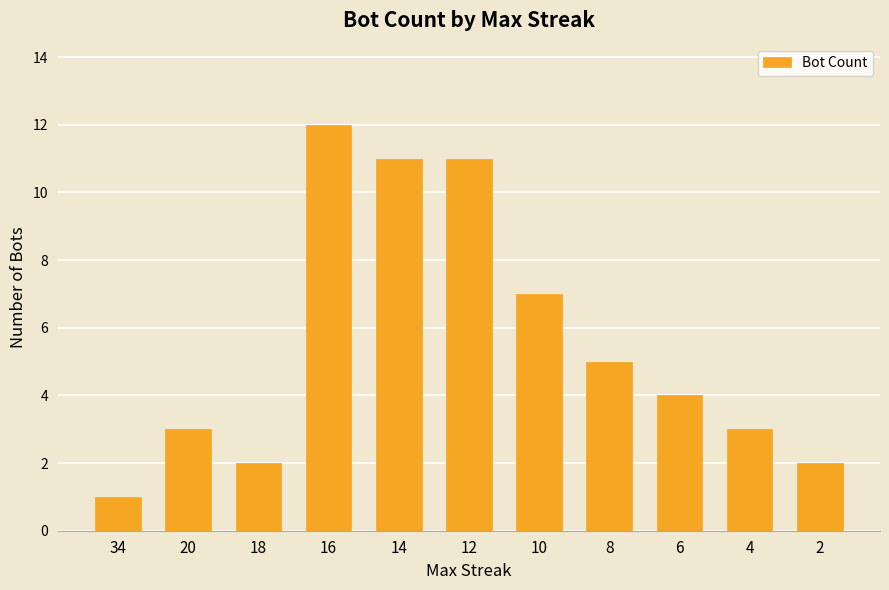

Read the value at 8.

5